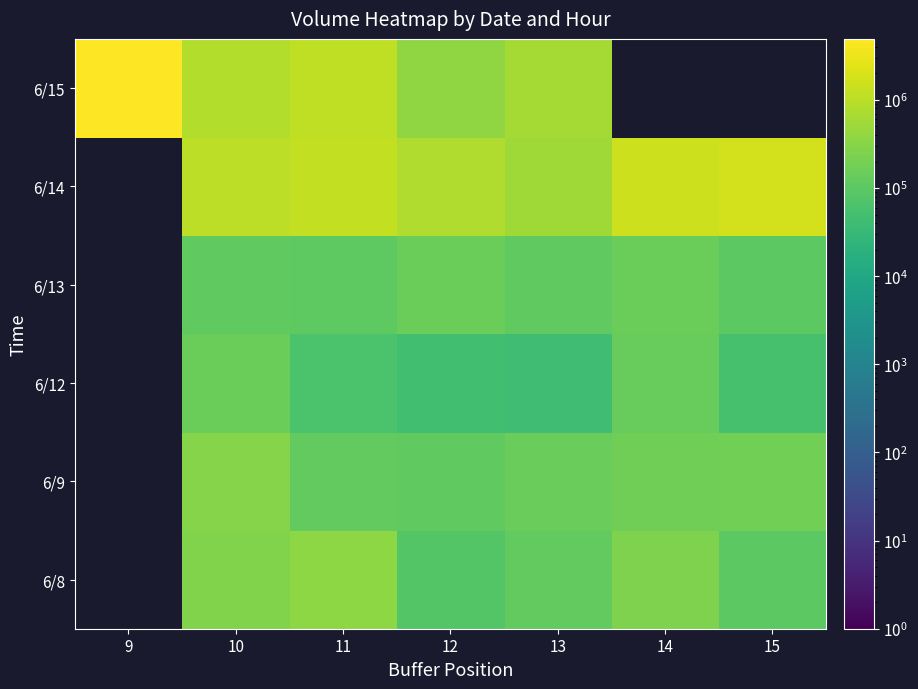

What value does the 6/12 series have at 11?

62220.0